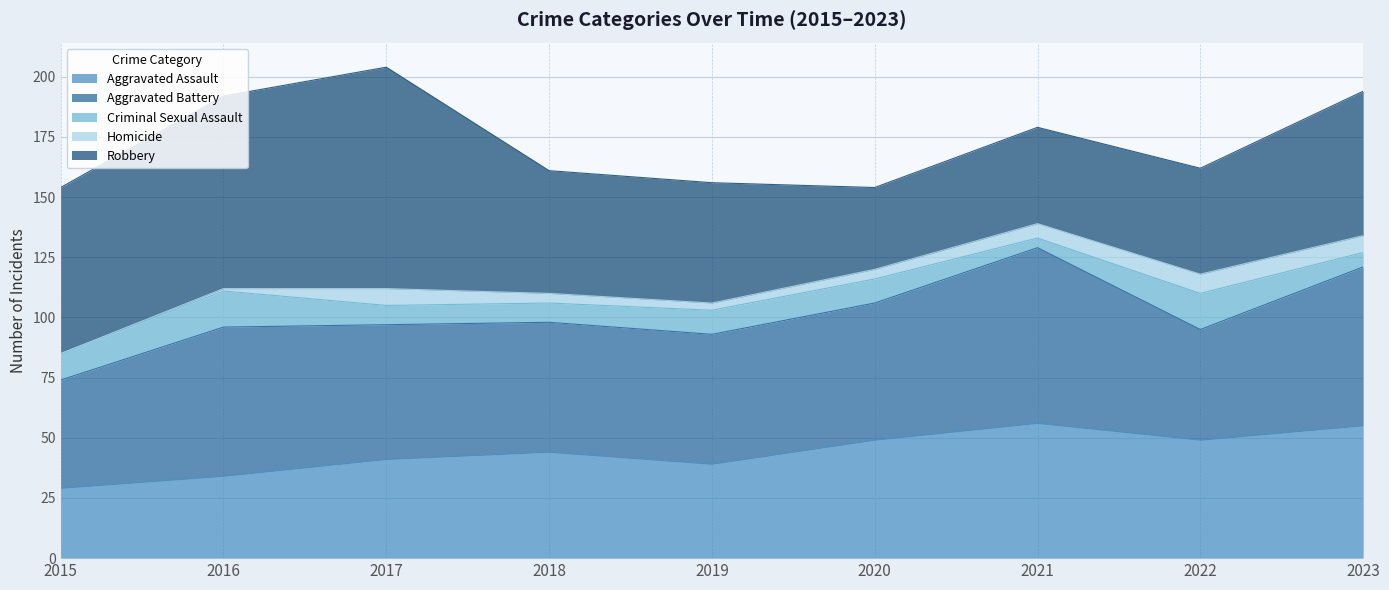

What is the difference between the second highest and second lowest values in the Criminal Sexual Assault series?

9